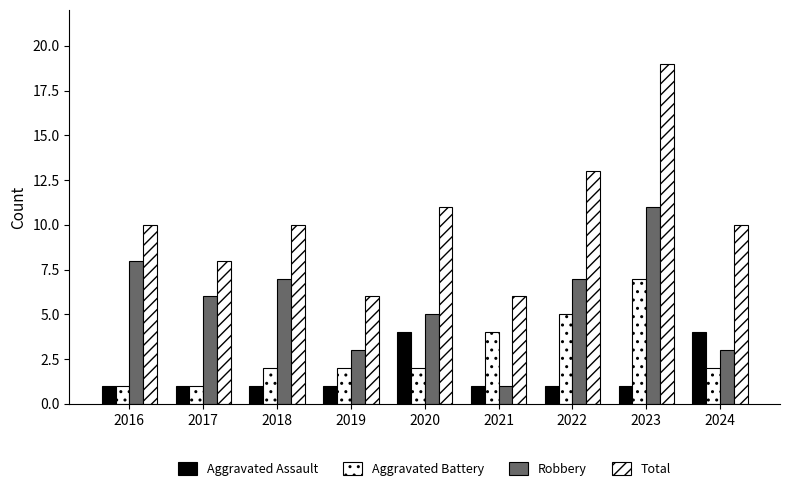

How many categories are shown in the chart?

9